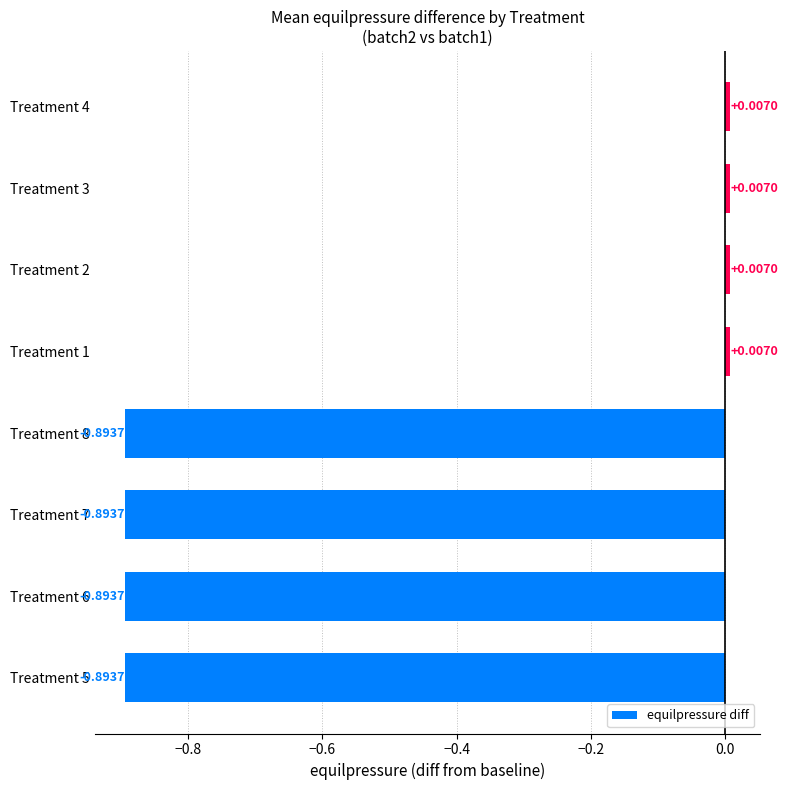

Which has a higher value, Treatment 3 or Treatment 8?

Treatment 3